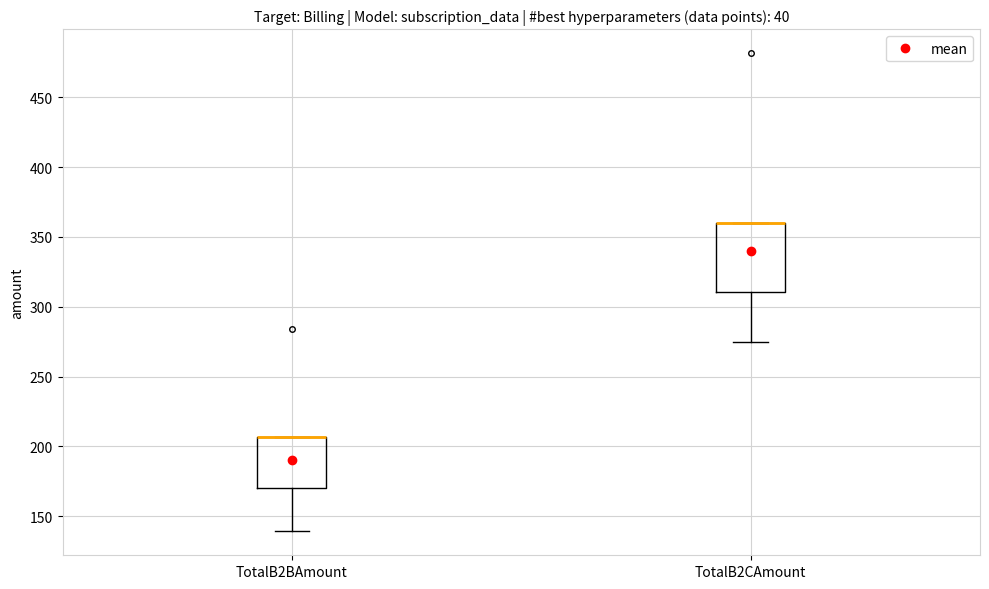

Where is the upper edge of the box for TotalB2CAmount on the y-axis? The values are not printed on the chart, so give them approximately, as read against the axis.

360